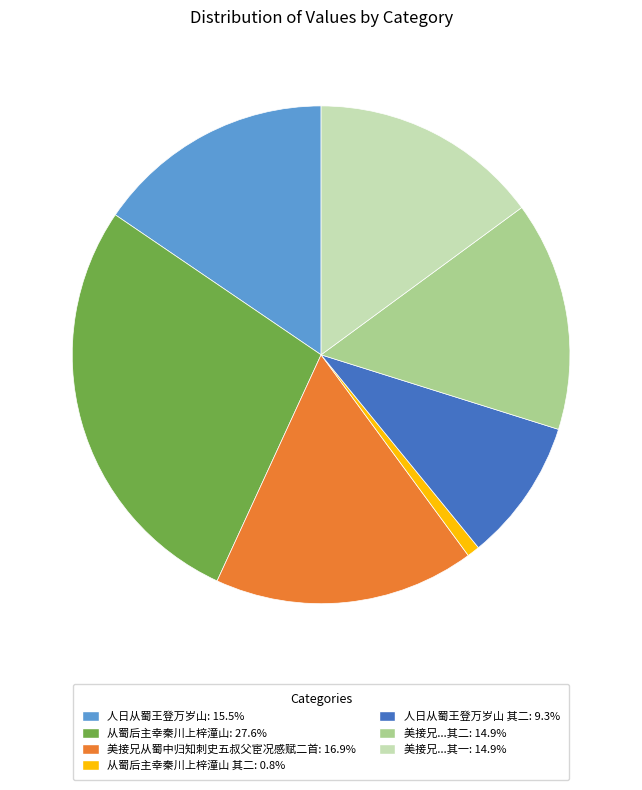

How many slices are in this pie chart?

7